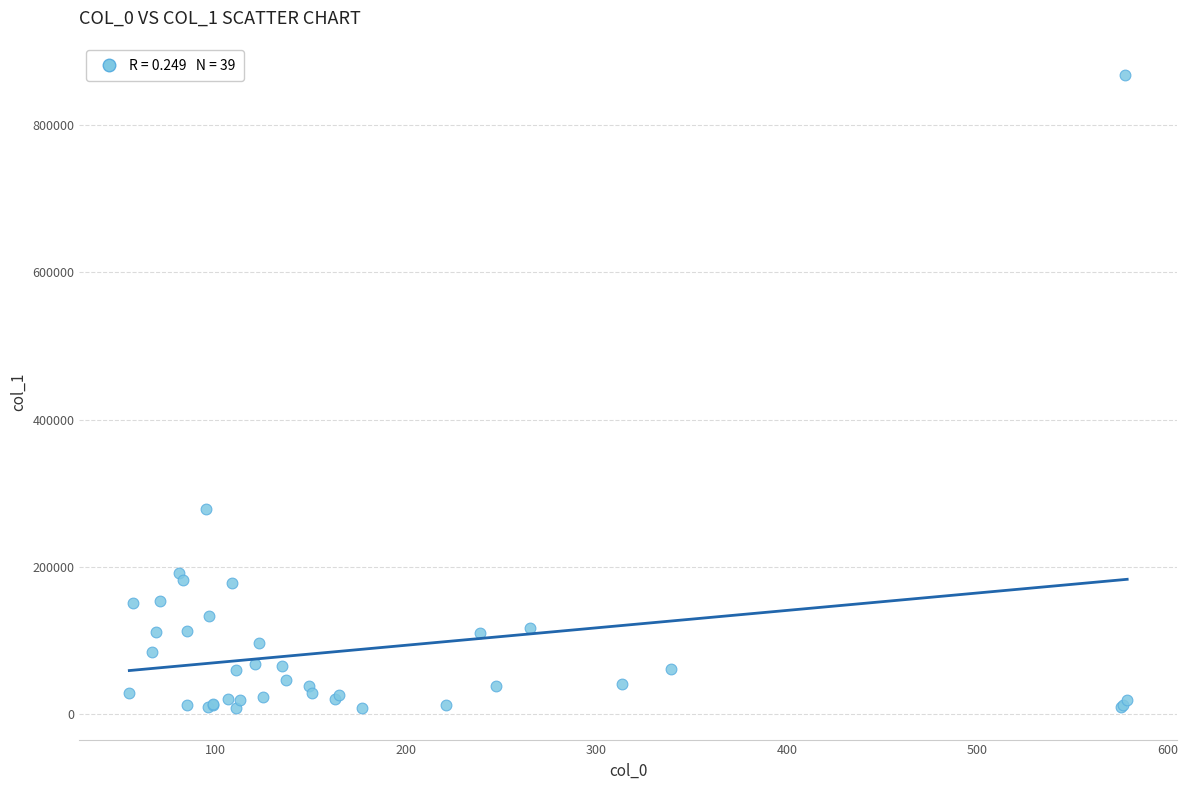

What Y value in the scatter plot is closest to 438331?

278592.3